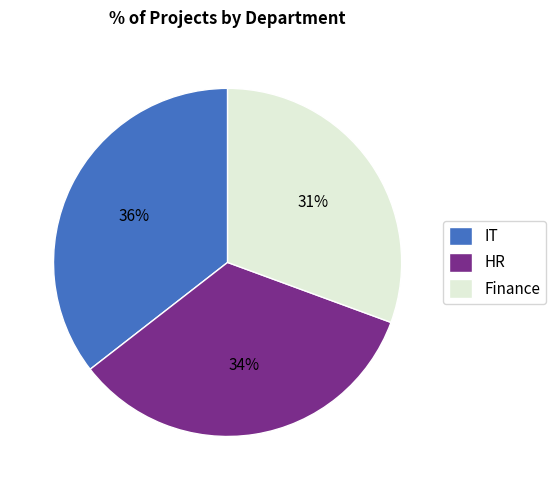

Which slice is the largest?

IT